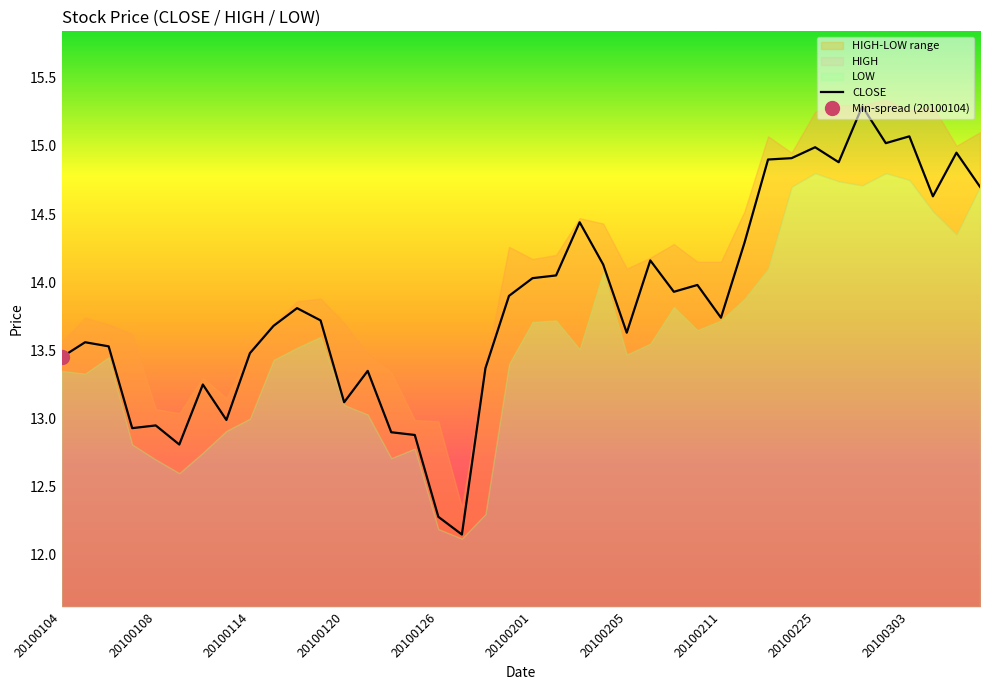

Is it true that CLOSE equals 3.5 at 20100303?

False